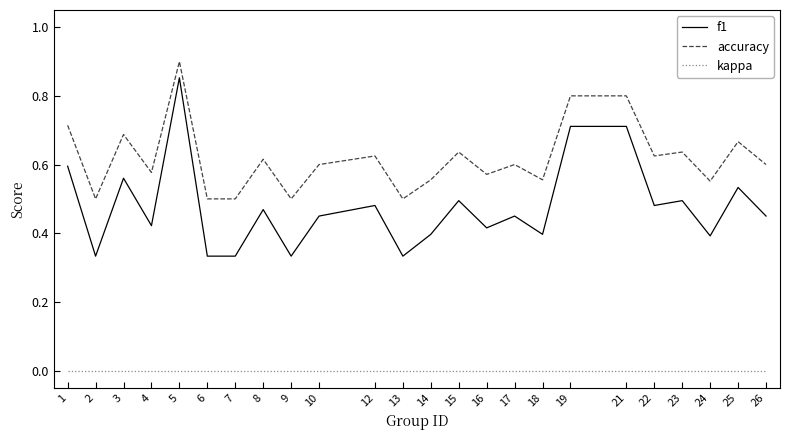

Which series has the widest spread of values?

f1